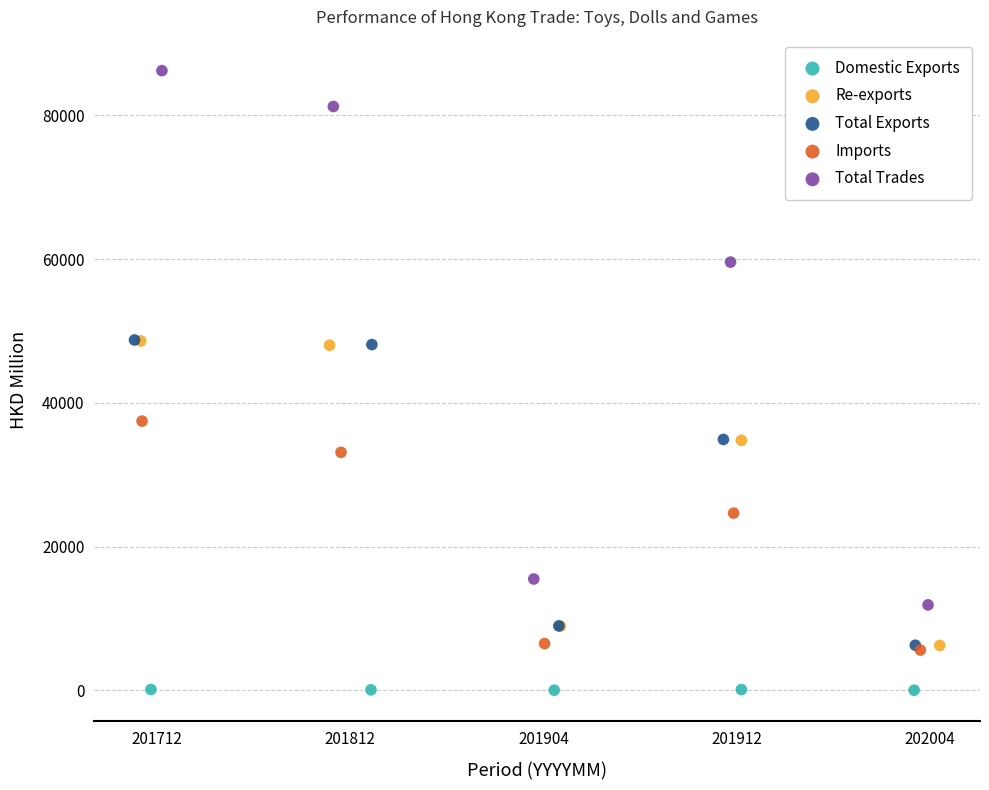

What are all the series names shown in the legend?

Domestic Exports, Re-exports, Total Exports, Imports, Total Trades